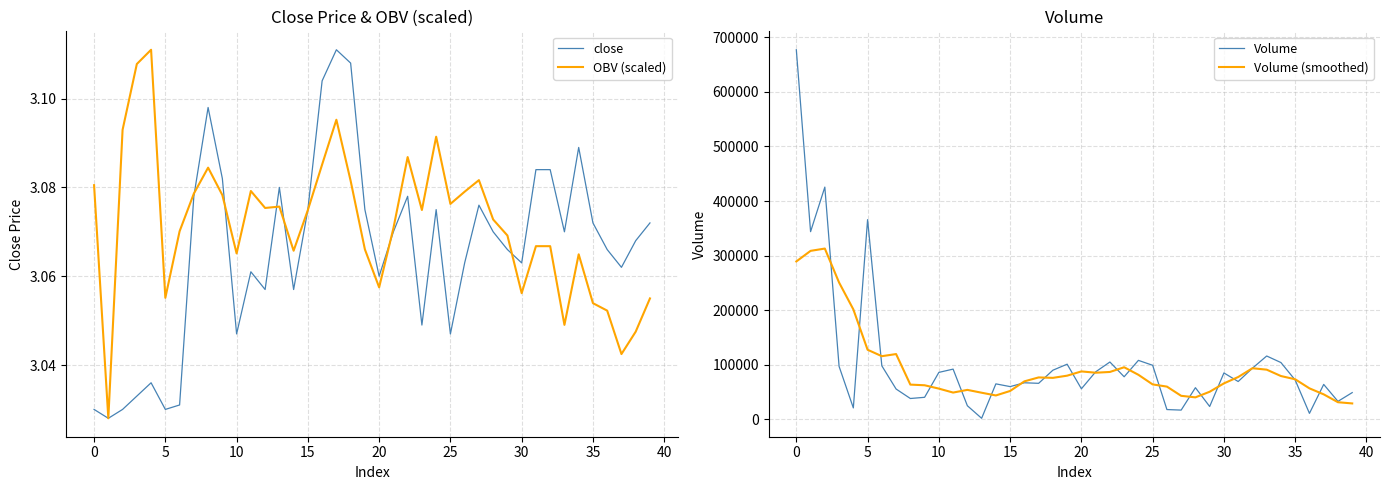

True or false: Volume has a value of 95146.5 at 28.

False